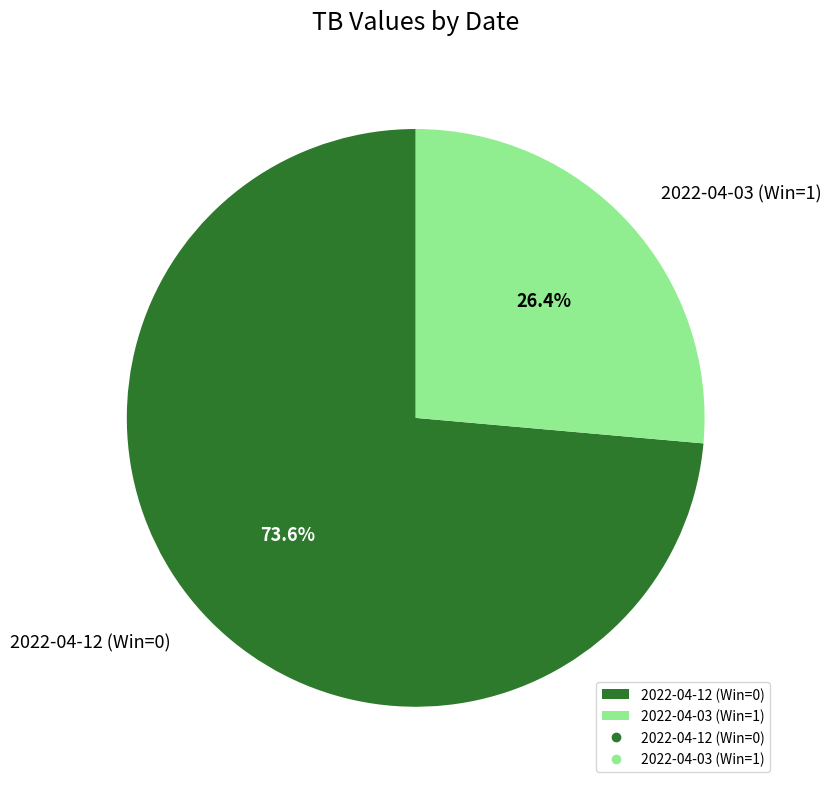

What percentage is the 2022-04-12 (Win=0) slice, to the nearest percent?

74%